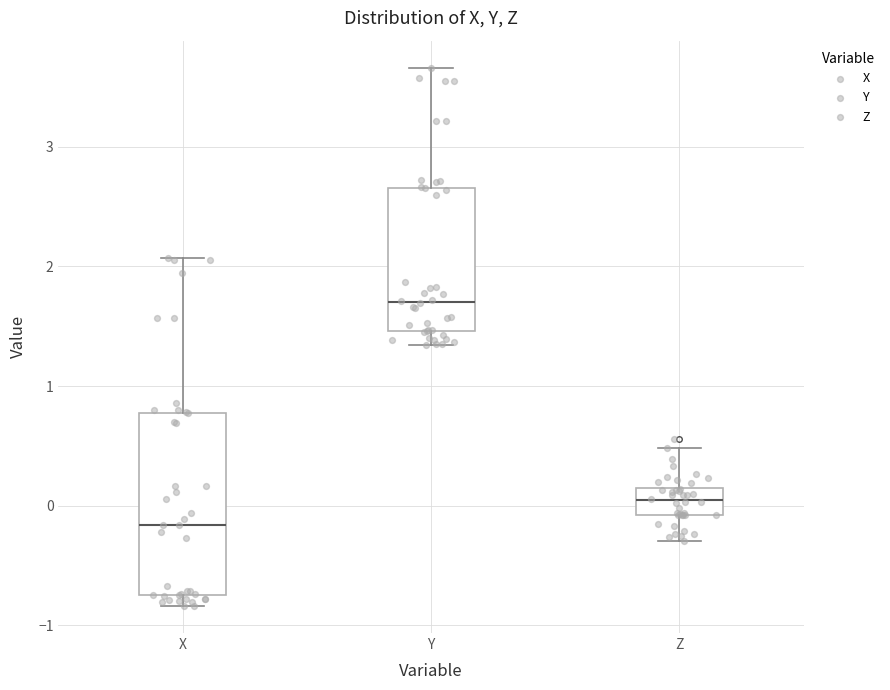

Comparing the boxes themselves (not the whiskers), which one is the tallest?

X